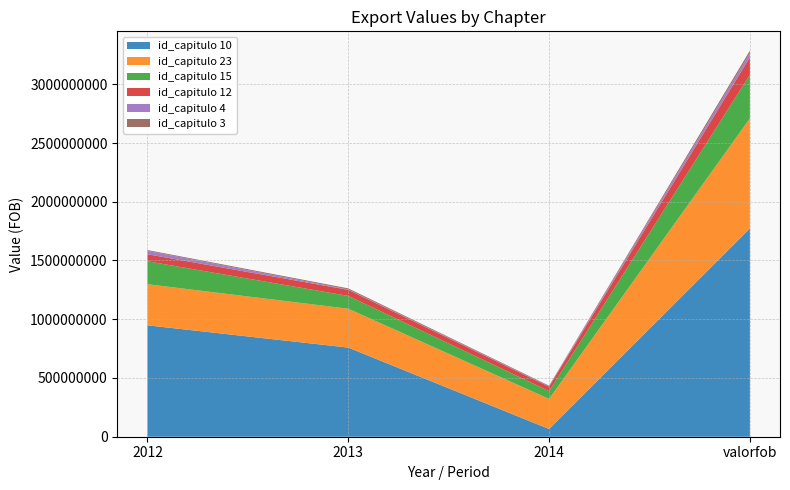

Reading left to right, what are all the values shown in this chart?

id_capitulo 10: 948143053.0	758642526.8	65576682.2	1772362262.0
id_capitulo 23: 350023020.6	330732394.1	256188707.3	936944122.0
id_capitulo 15: 195105878.1	109114241.8	66920433.2	371140553.1
id_capitulo 12: 60086479.2	51764173.2	37003002.5	148853654.9
id_capitulo 4: 28724512.6	3690145.0	3324228.6	35738886.2
id_capitulo 3: 6873881.3	8654417.3	5577483.0	21105781.8